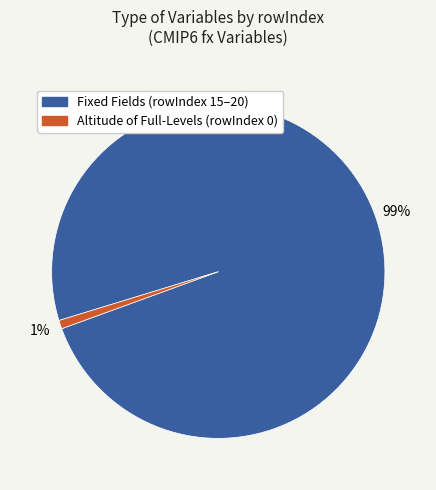

To the nearest percent, what is the average slice percentage?

50%